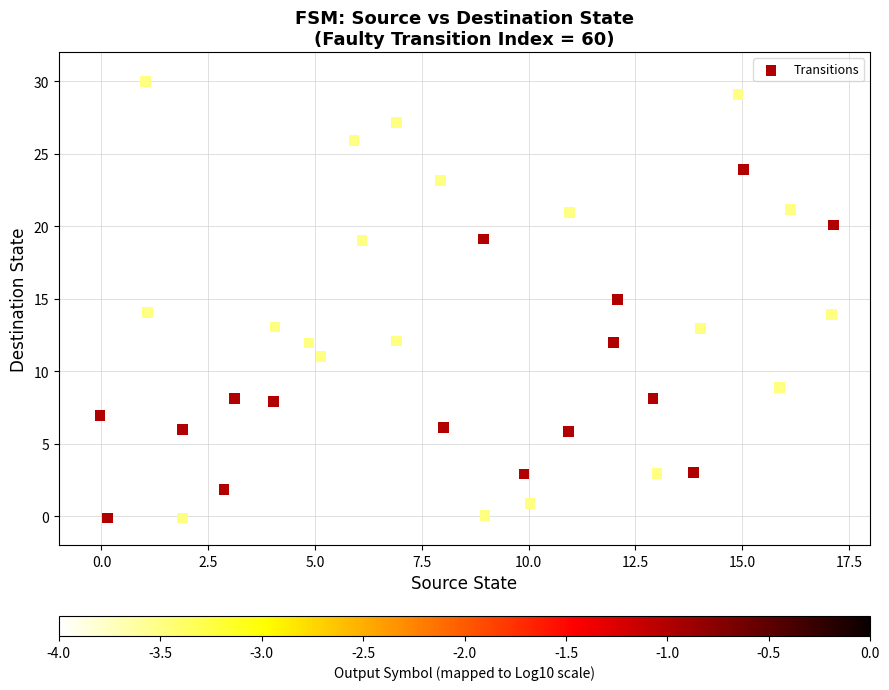

What is the range of Y values (max minus min)?

30.1